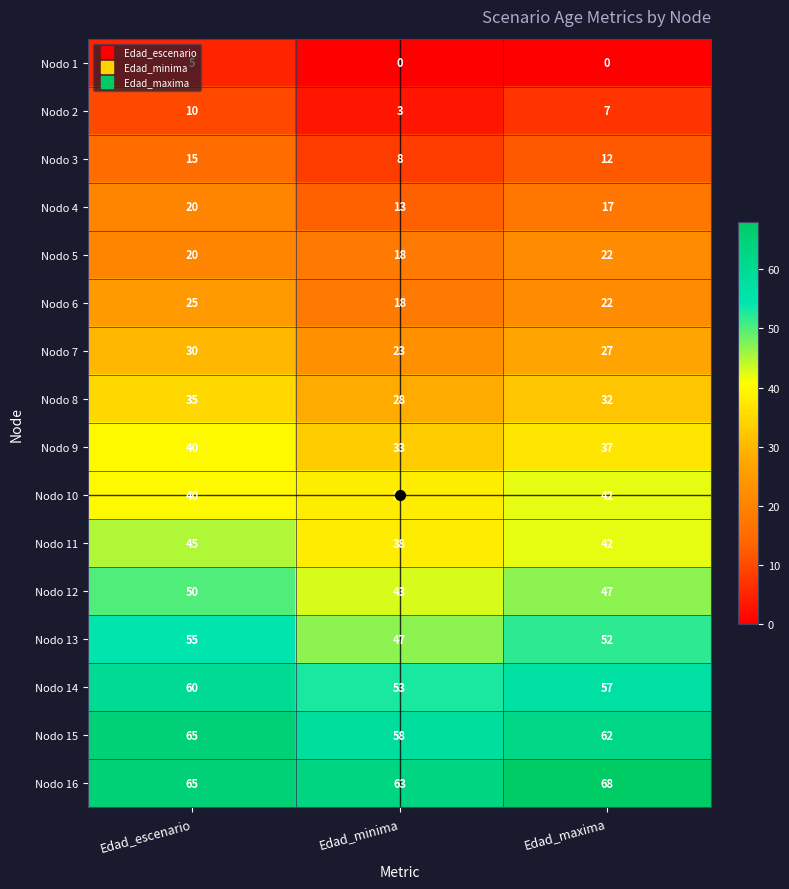

How many Nodo 5 values are between 18 and 22?

3